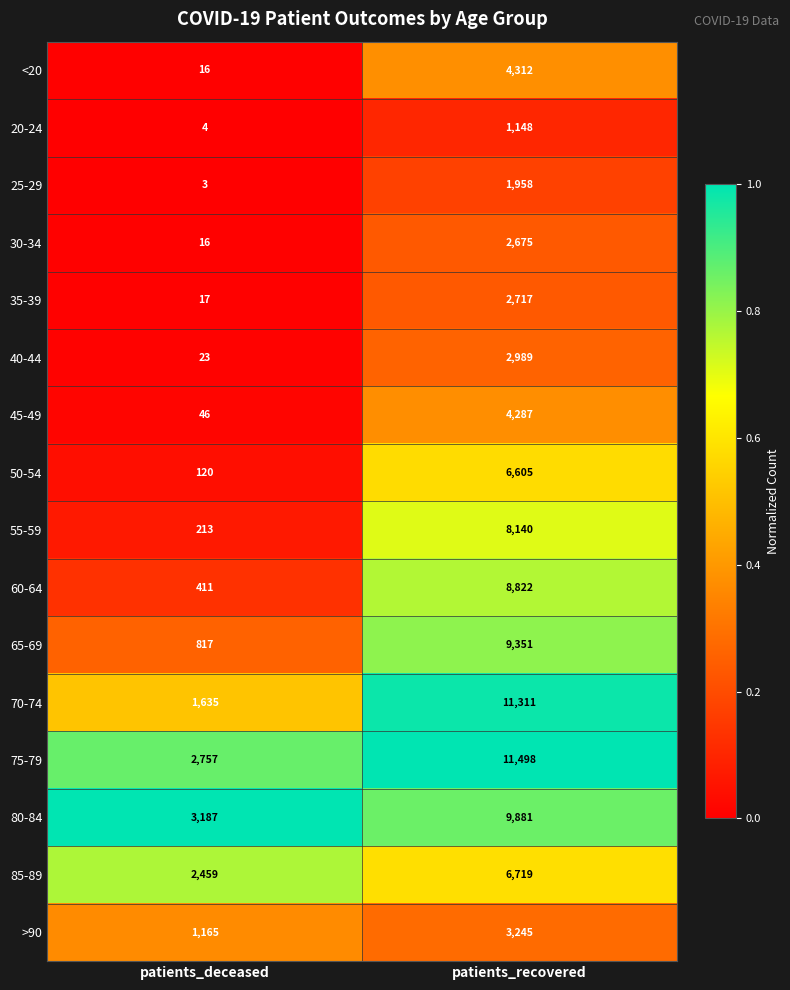

What is the difference between the 20-24 values at patients_deceased and patients_recovered?

1144